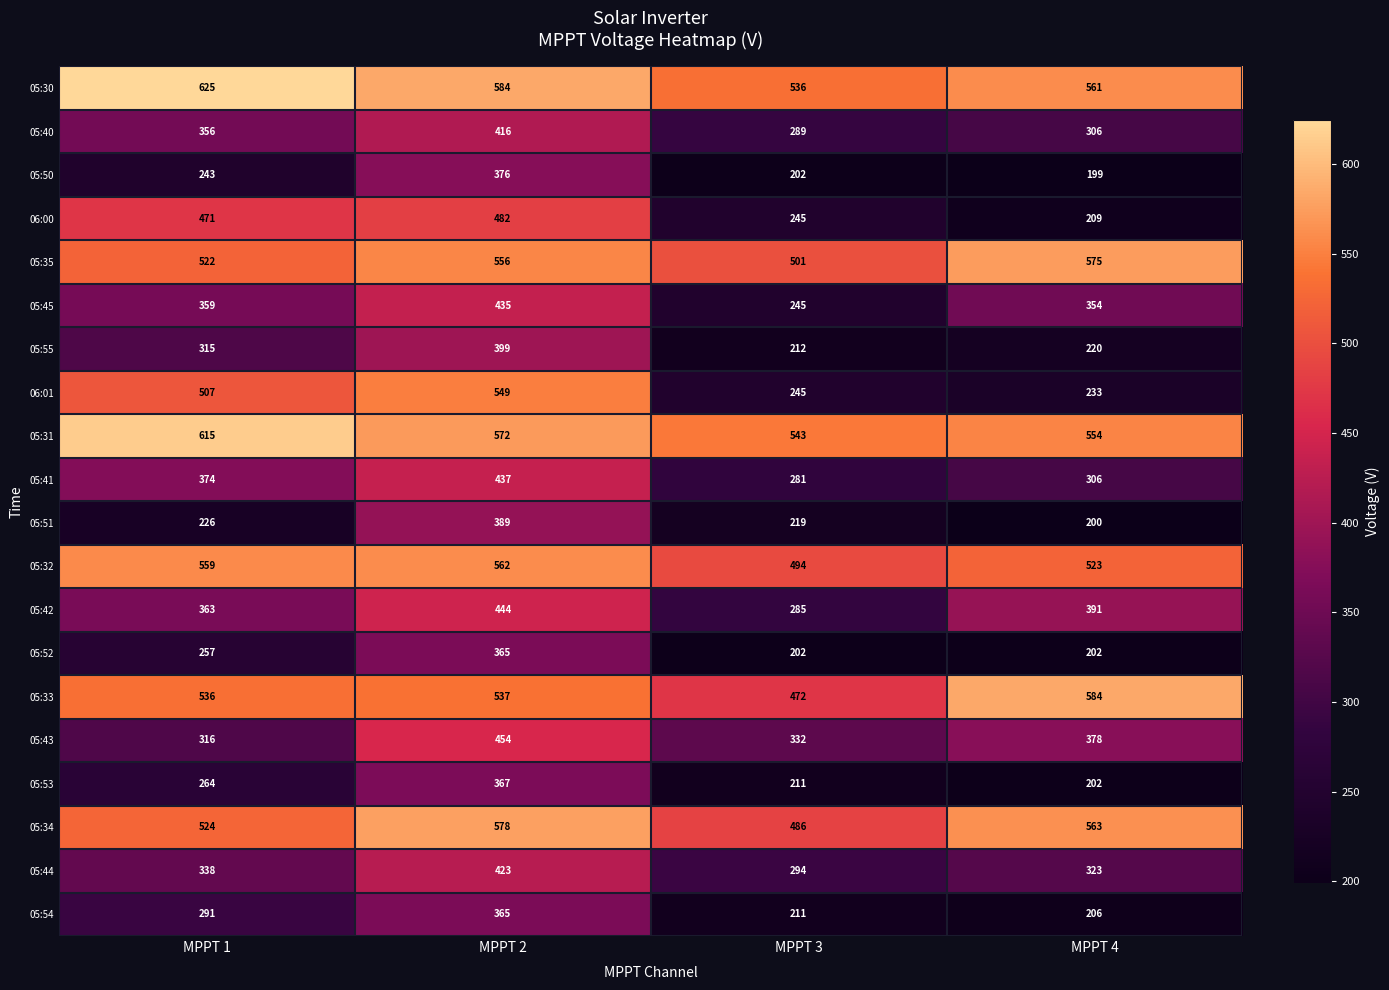

True or false: 05:52 has a value of 135 at MPPT 4.

False